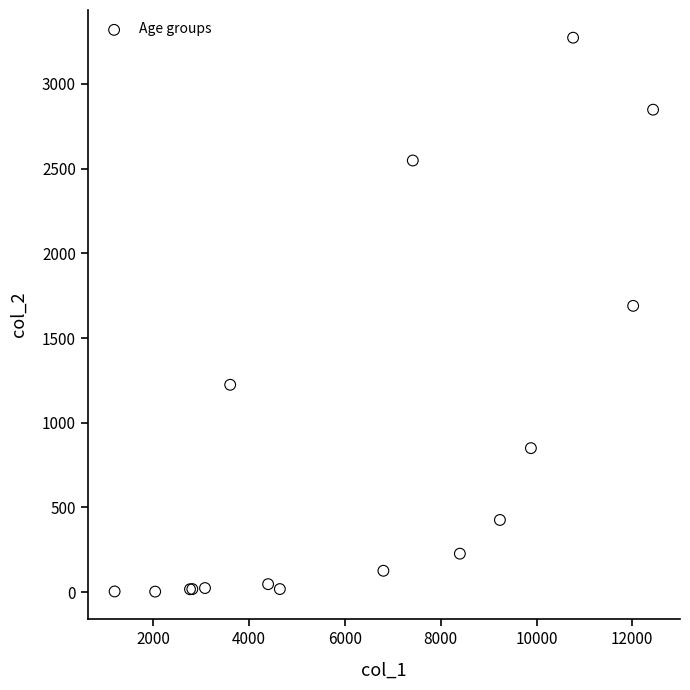

What Y value in the scatter plot is closest to 1638?

1690